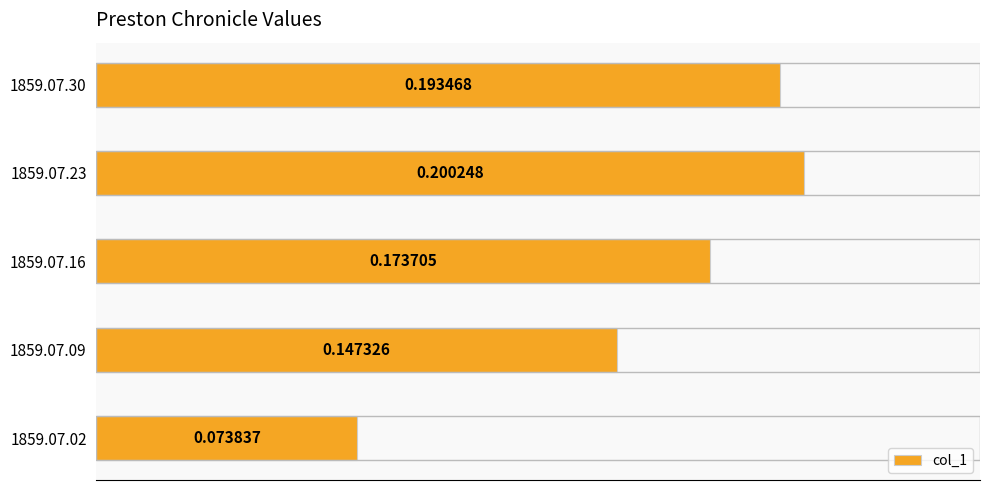

List the labels in order of value, smallest first.

1859.07.02, 1859.07.09, 1859.07.16, 1859.07.30, 1859.07.23